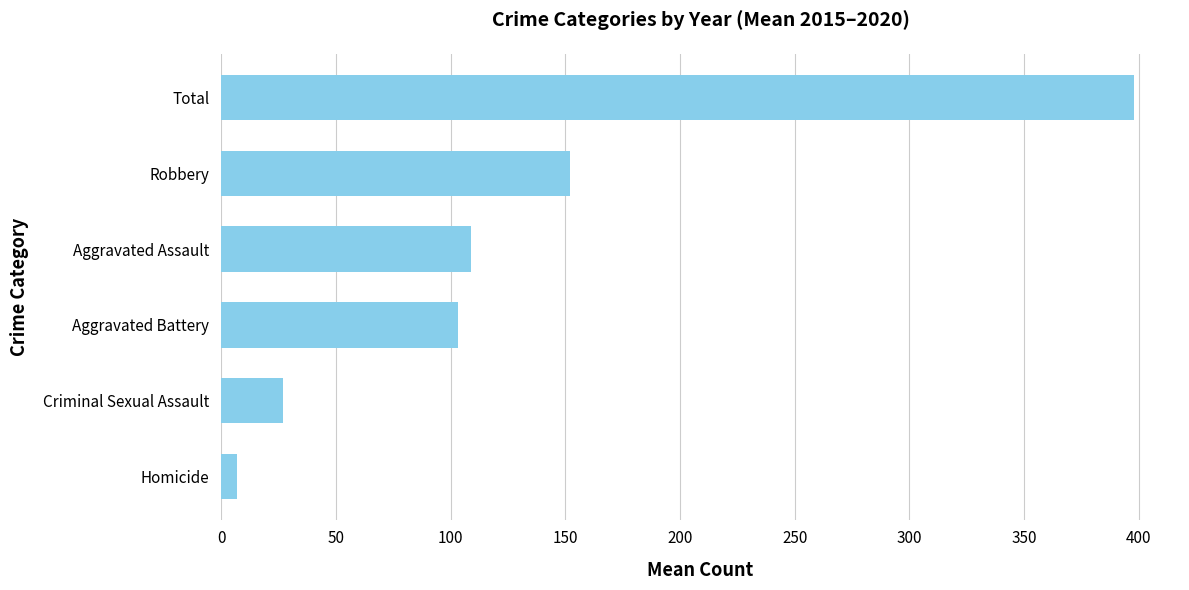

Count the number of categories in the chart.

6